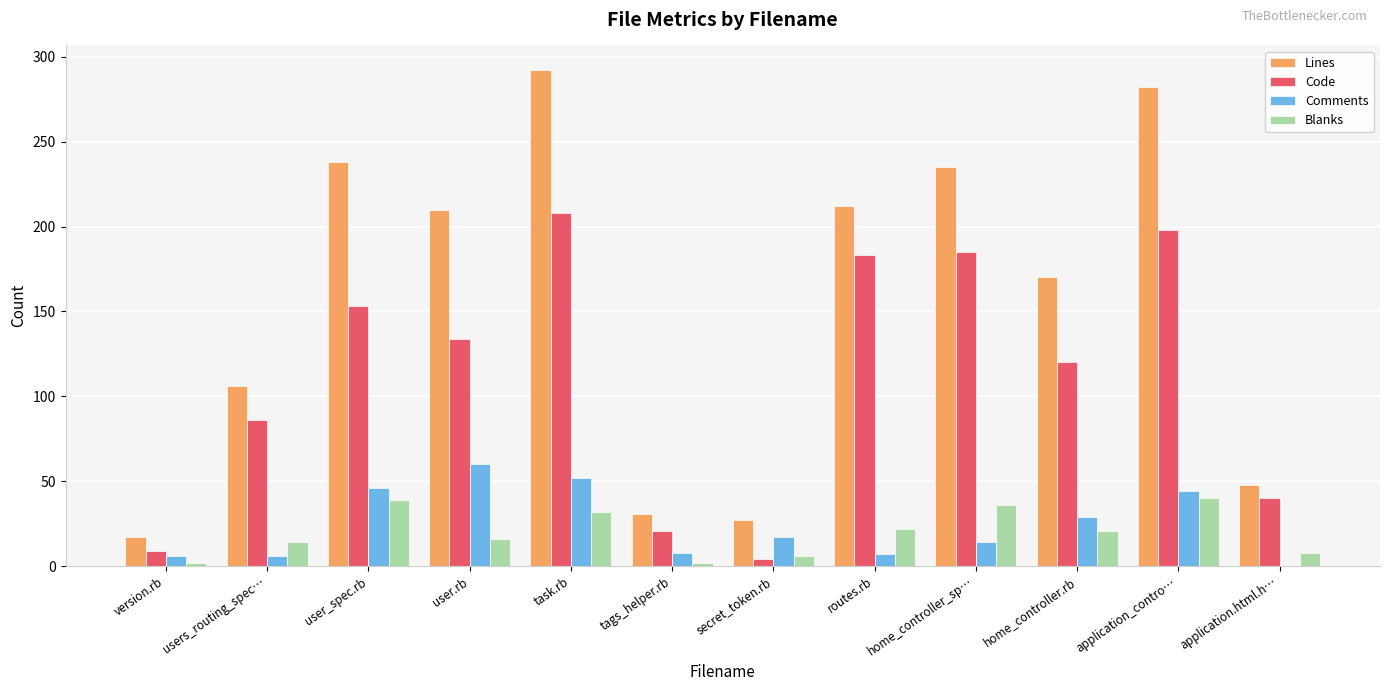

Which series changed the most between secret_token.rb and home_controller_sp…?

Lines